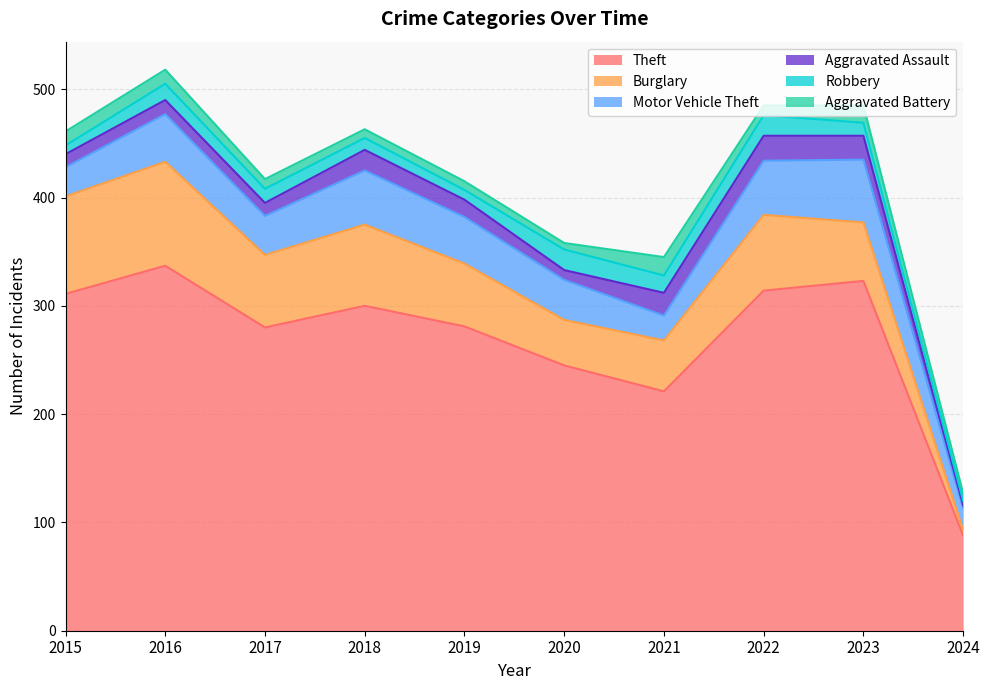

What is the value of the Aggravated Assault point at the 8th from the left?

23